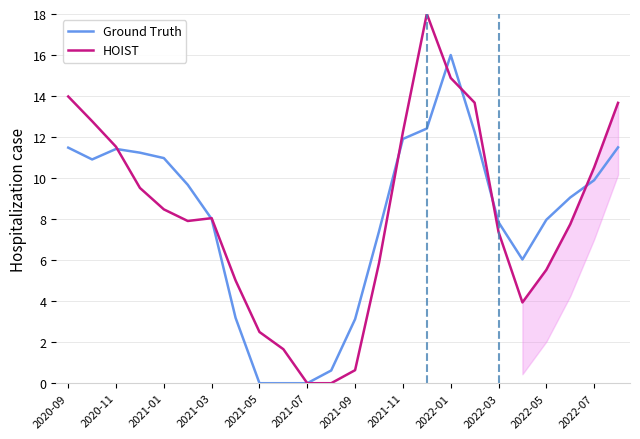

What value does the Ground Truth series have at 21?

9.1